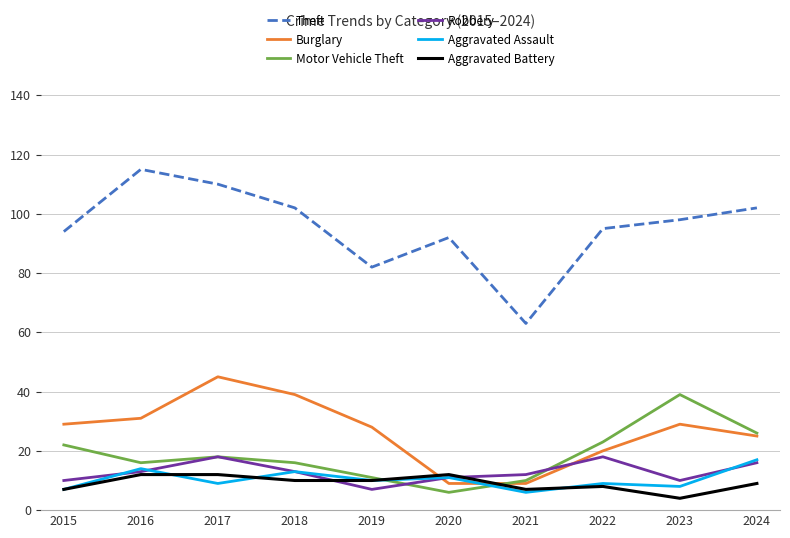

At which label does Aggravated Battery reach its minimum?

2023